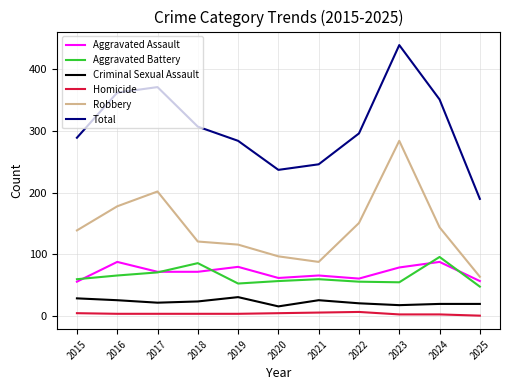

True or false: Total and Criminal Sexual Assault cross at least once.

False